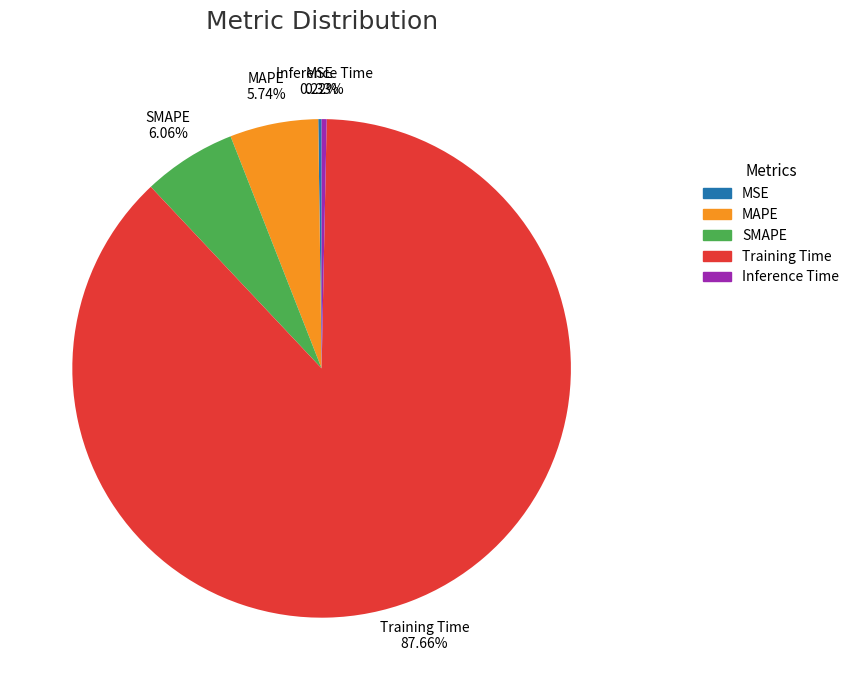

Which category has the biggest portion of the pie?

Training Time